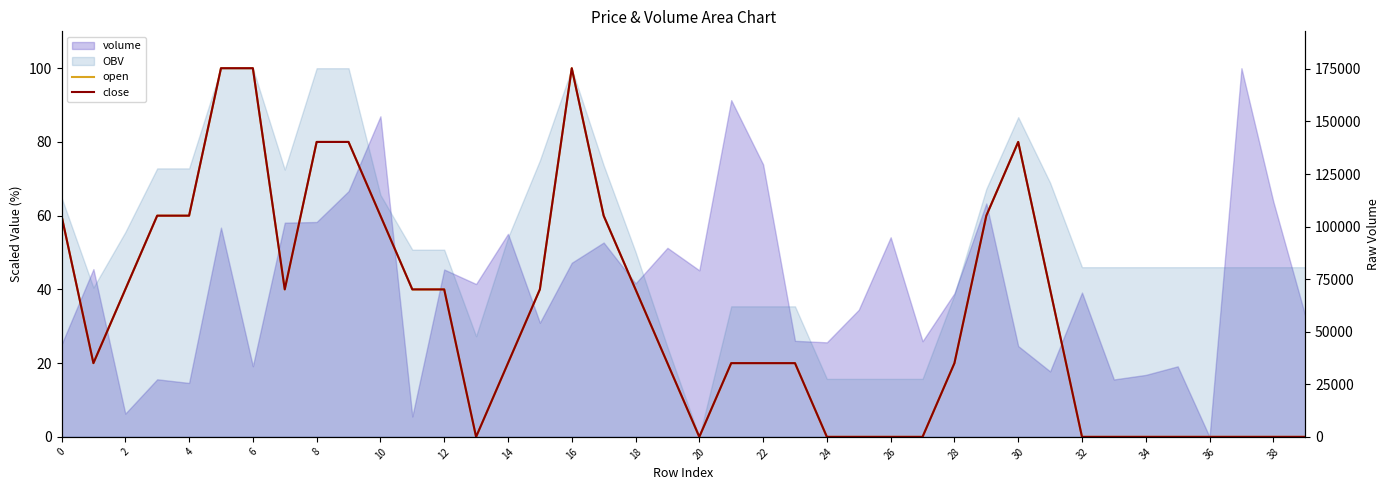

What is the label of the 33rd point from the left?

32